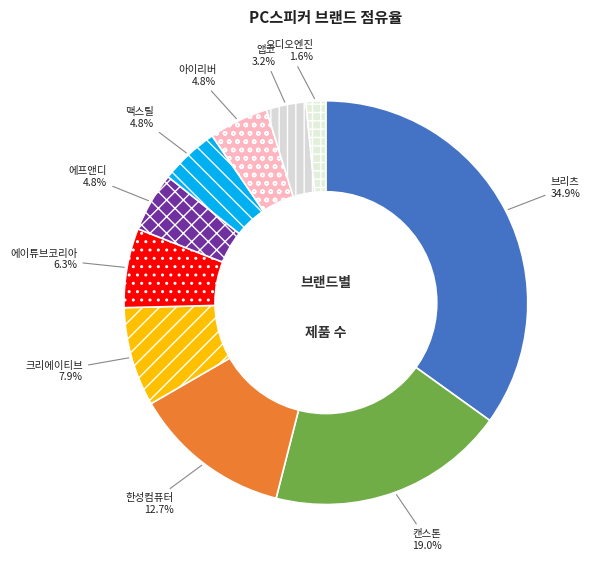

The 앱코 slice represents 3% of the pie. True or false?

True